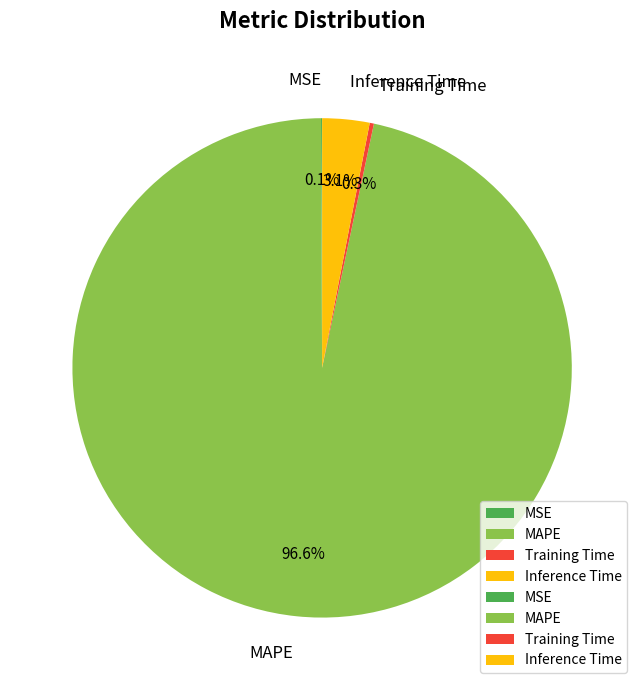

What percentage is NOT represented by Inference Time?

96.9%